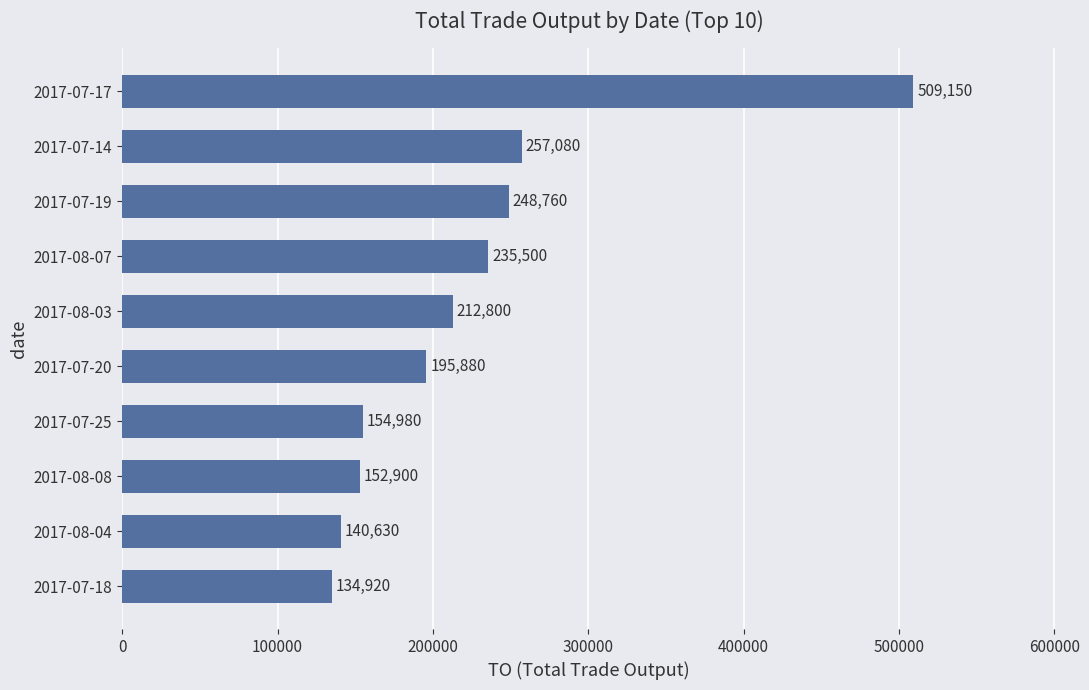

Are the bars horizontal?

Yes